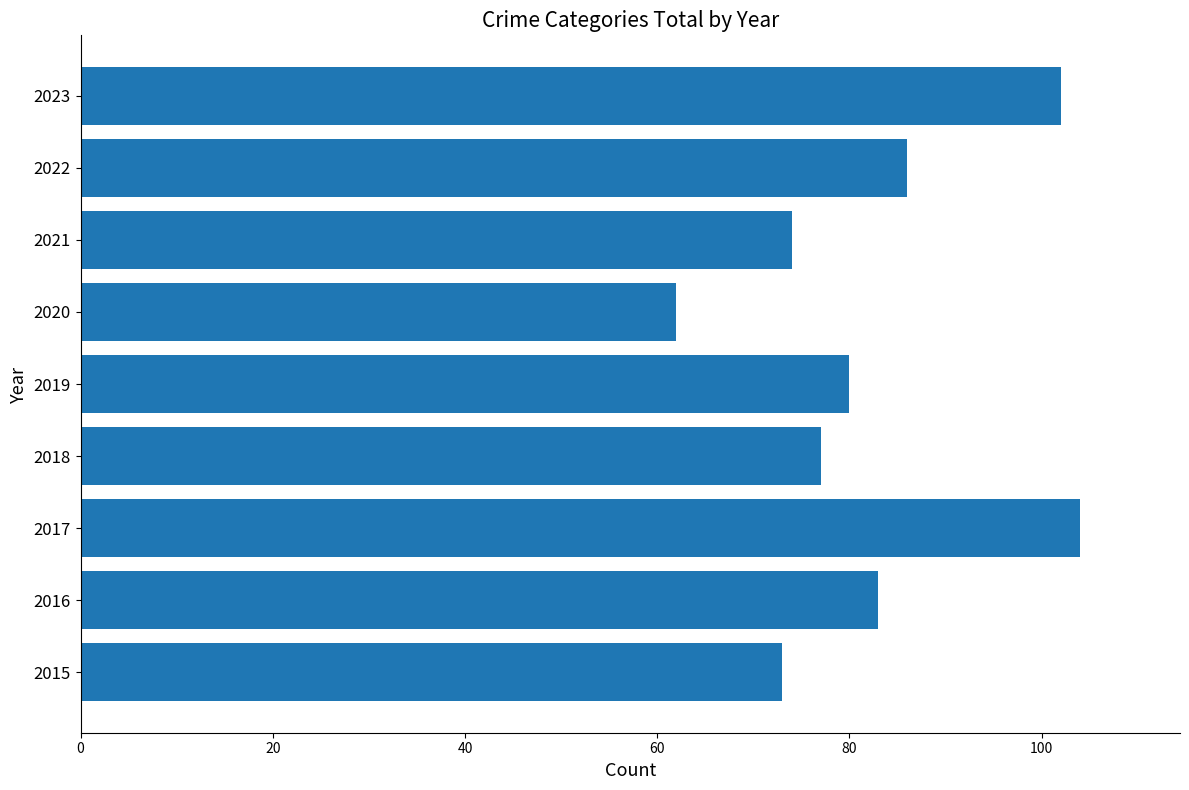

List the labels in order of value, smallest first.

2020, 2015, 2021, 2018, 2019, 2016, 2022, 2023, 2017